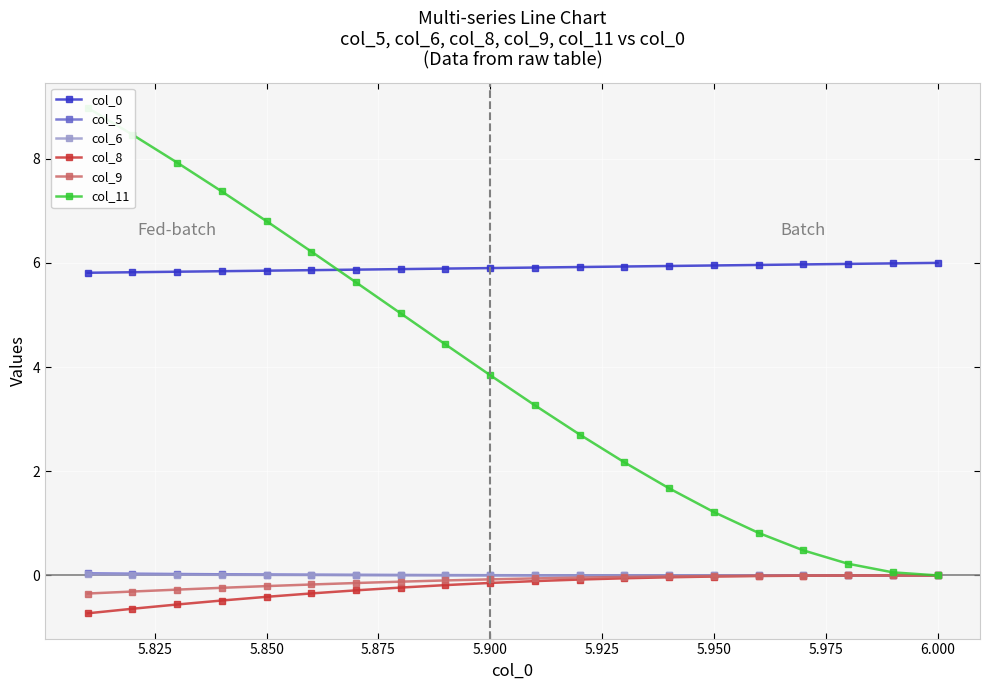

What is the minimum value for col_0?

5.8